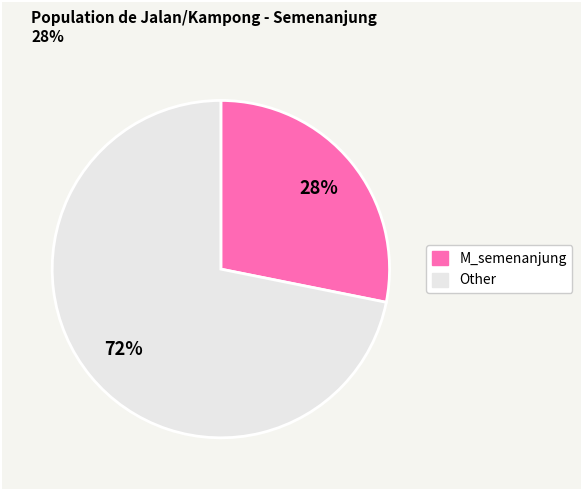

To the nearest percent, what is the difference between the largest and smallest slice percentages?

44%